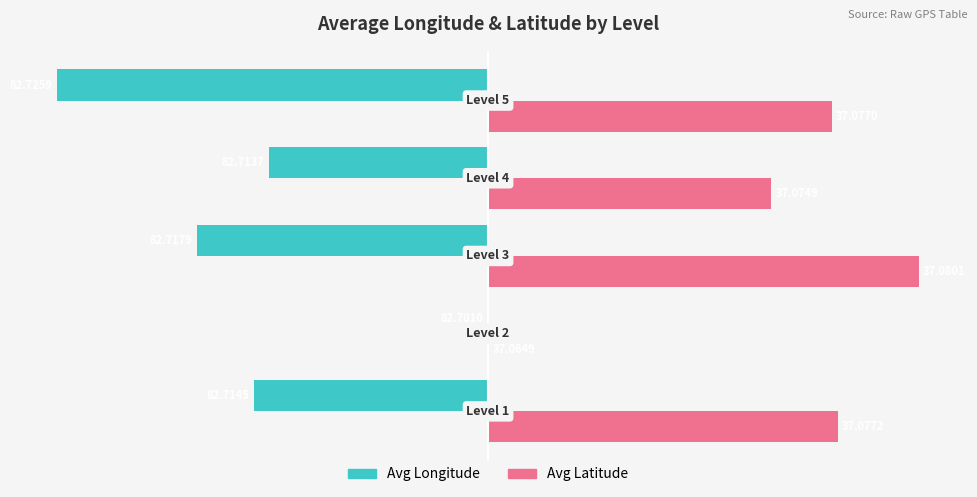

What are all the series names shown in the legend?

Avg Longitude, Avg Latitude